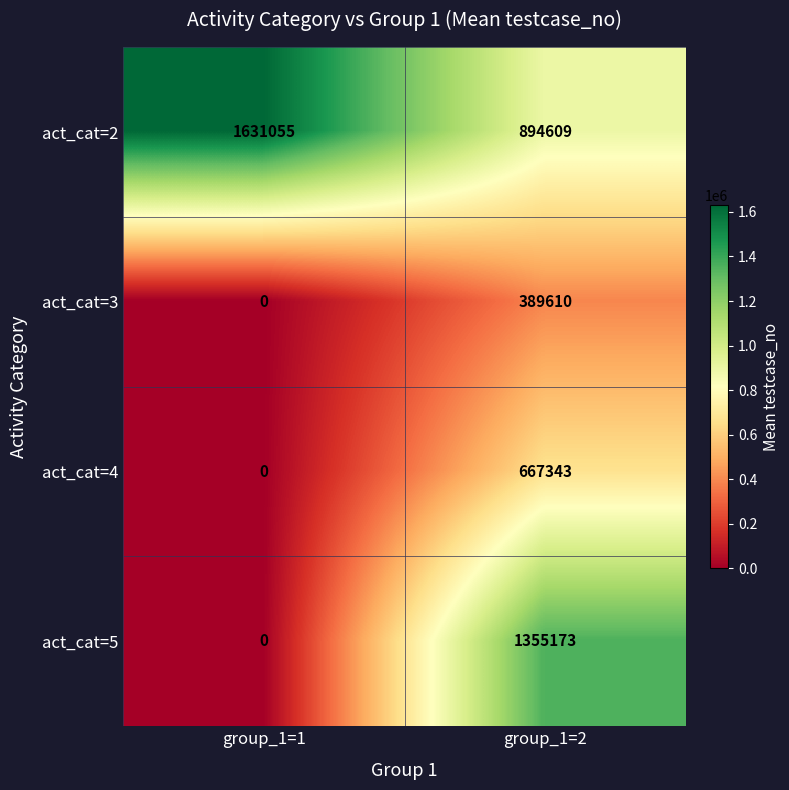

Reading left to right, list all the values displayed in this chart.

act_cat=2: 1631055	894609
act_cat=3: 0	389610
act_cat=4: 0	667343
act_cat=5: 0	1355173